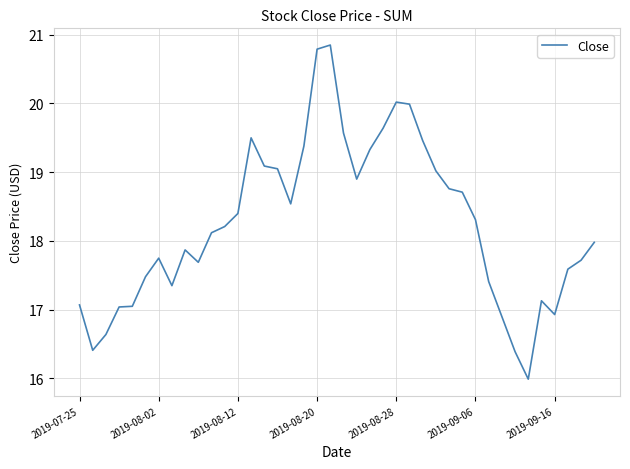

What is the difference between the maximum and minimum values?

4.9